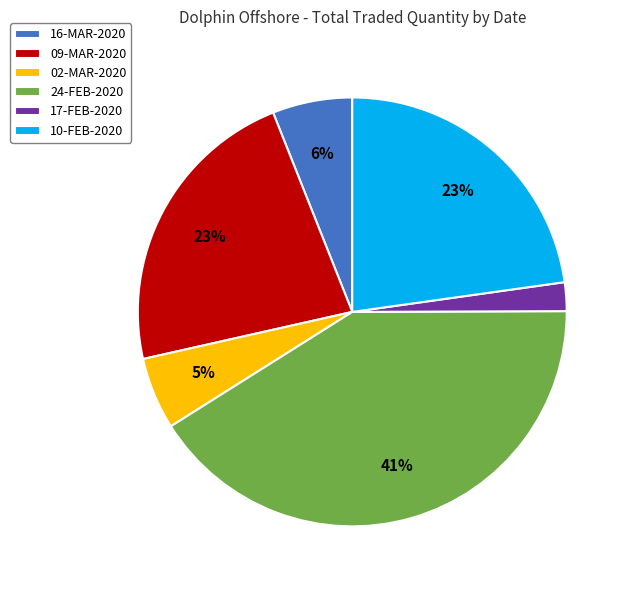

Is it true that 16-MAR-2020 is 1% of the pie?

False